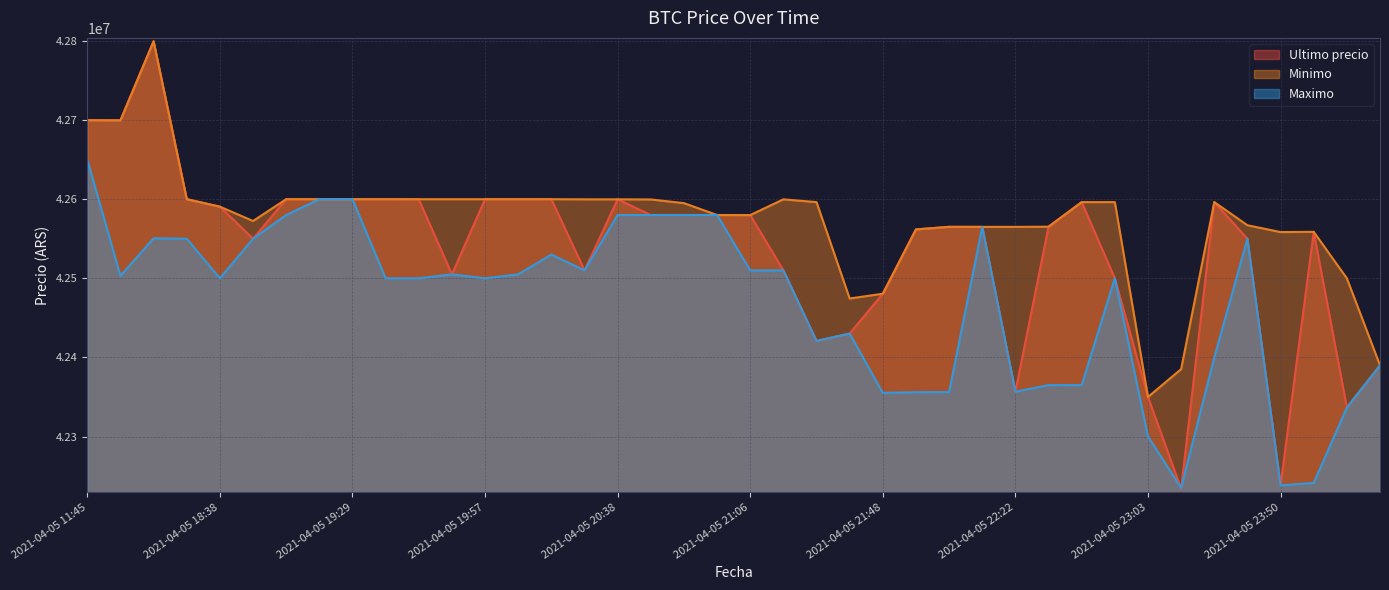

List the series in order of their overall mean, lowest first.

Maximo, Ultimo precio, Minimo